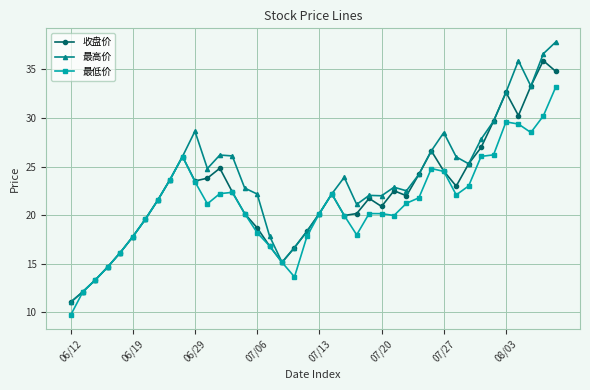

What are all the series names shown in the legend?

收盘价, 最高价, 最低价